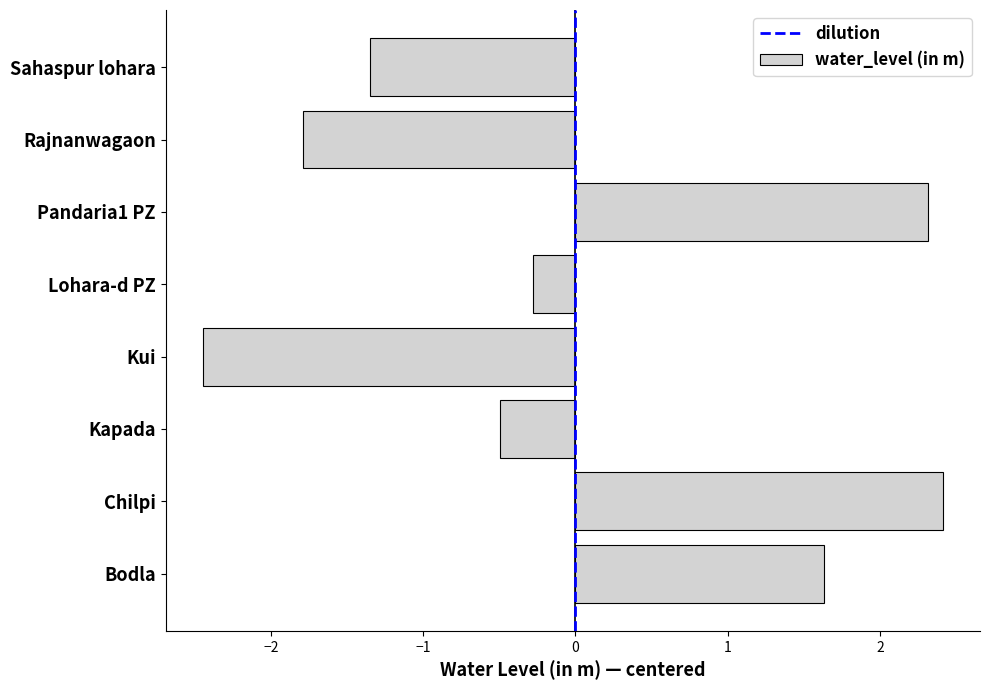

Between Lohara-d PZ and Kapada, which is larger?

Lohara-d PZ